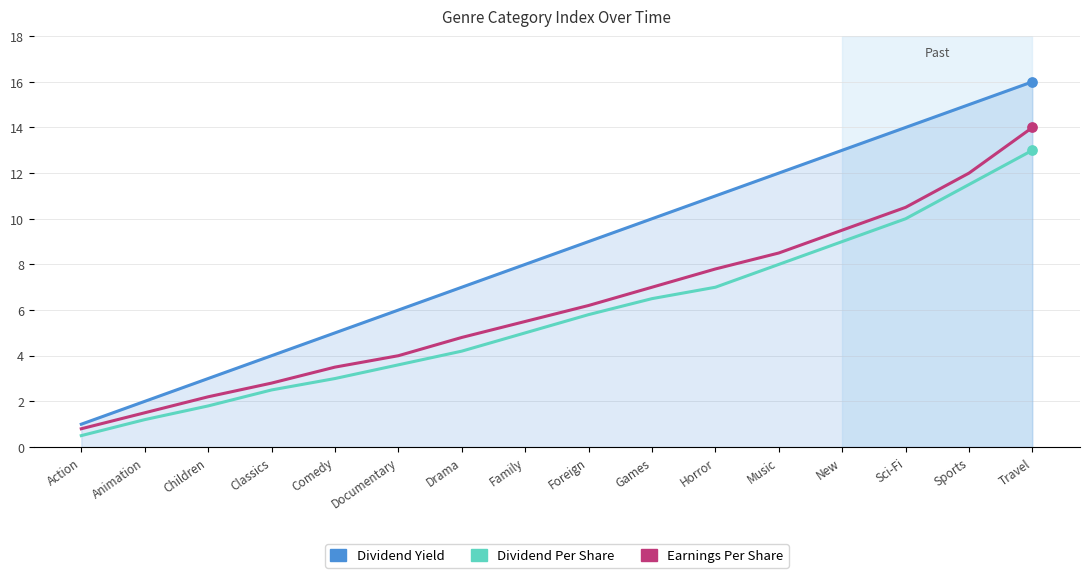

Which series has the largest total across all categories?

Dividend Yield